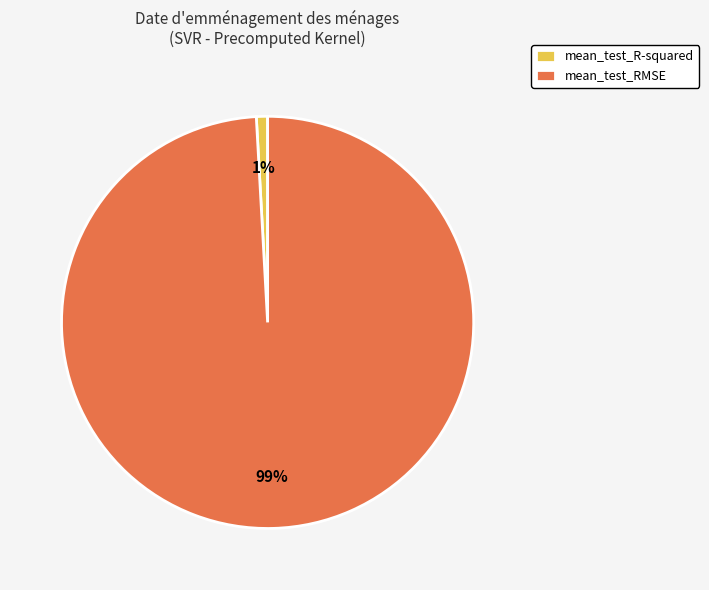

Which slice is the smallest?

mean_test_R-squared